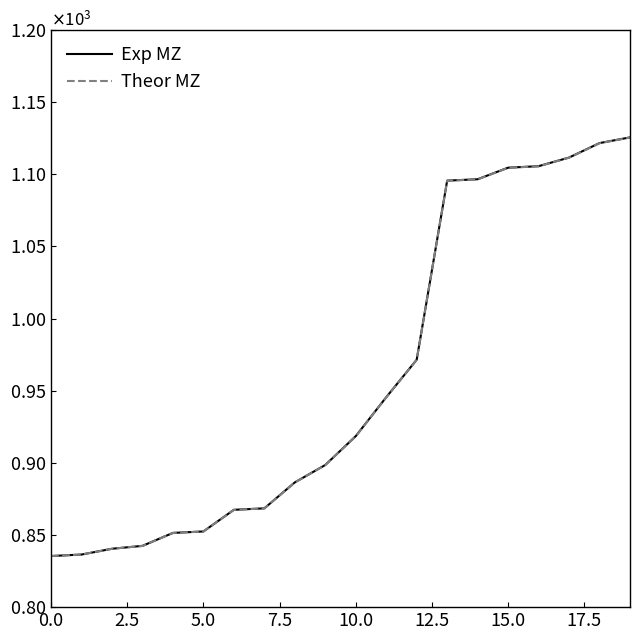

What are all the series names shown in the legend?

Exp MZ, Theor MZ